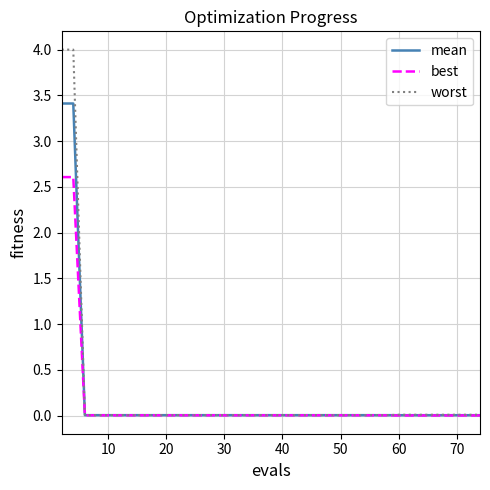

Rank the series by their maximum value, from lowest to highest.

best, mean, worst